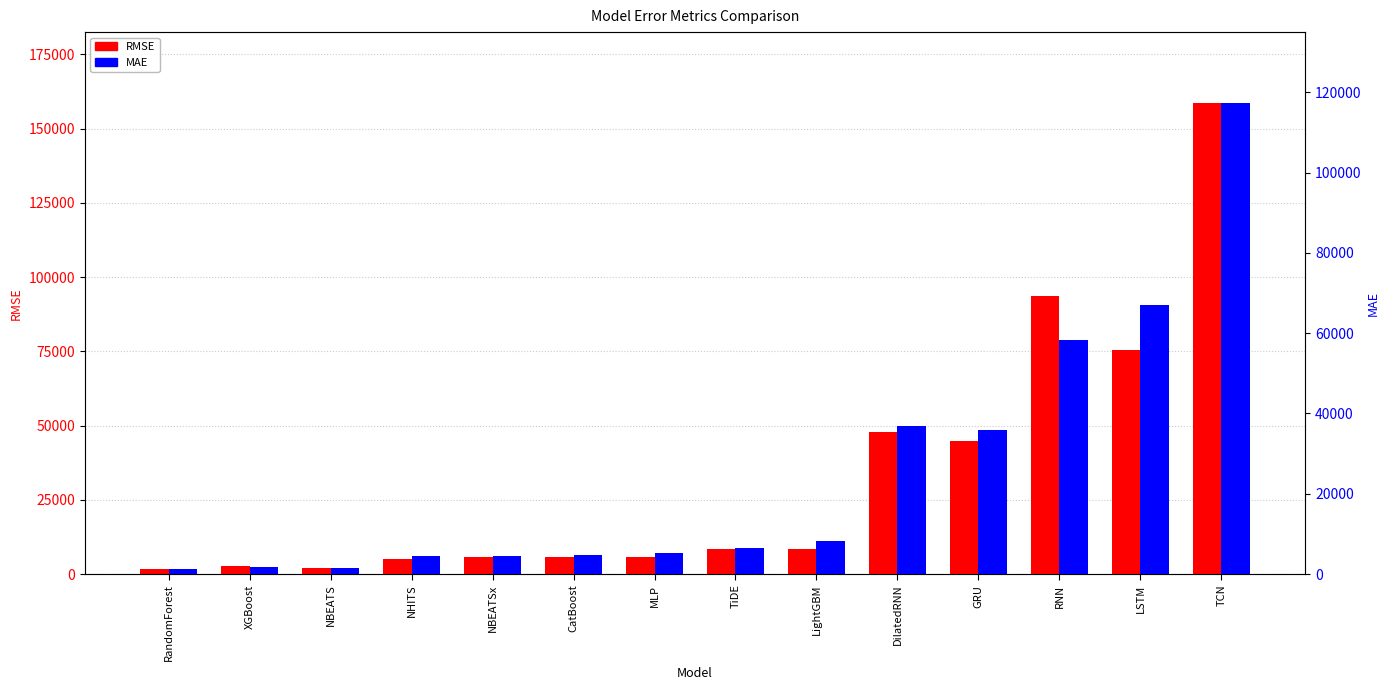

Which category has the lowest value across all series?

RandomForest